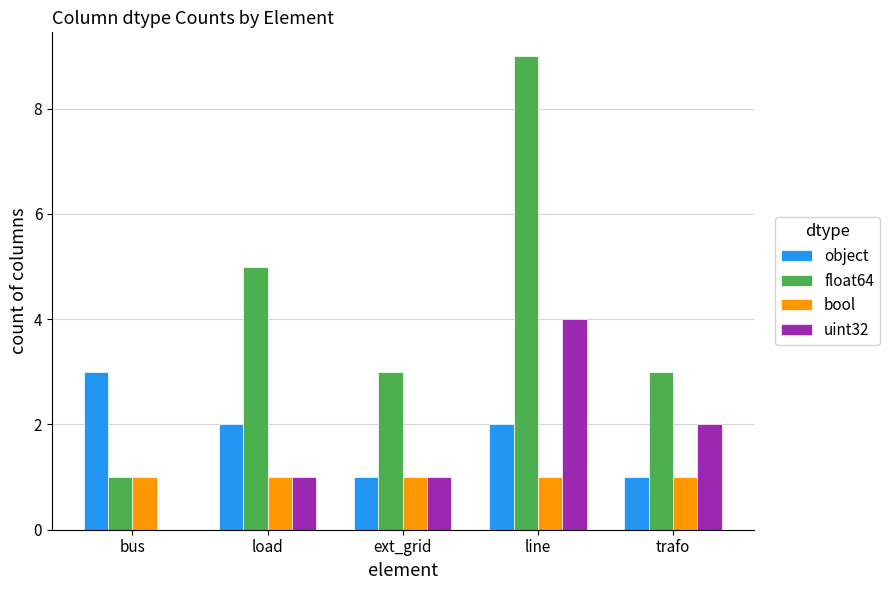

What is the total value across all series at load?

9